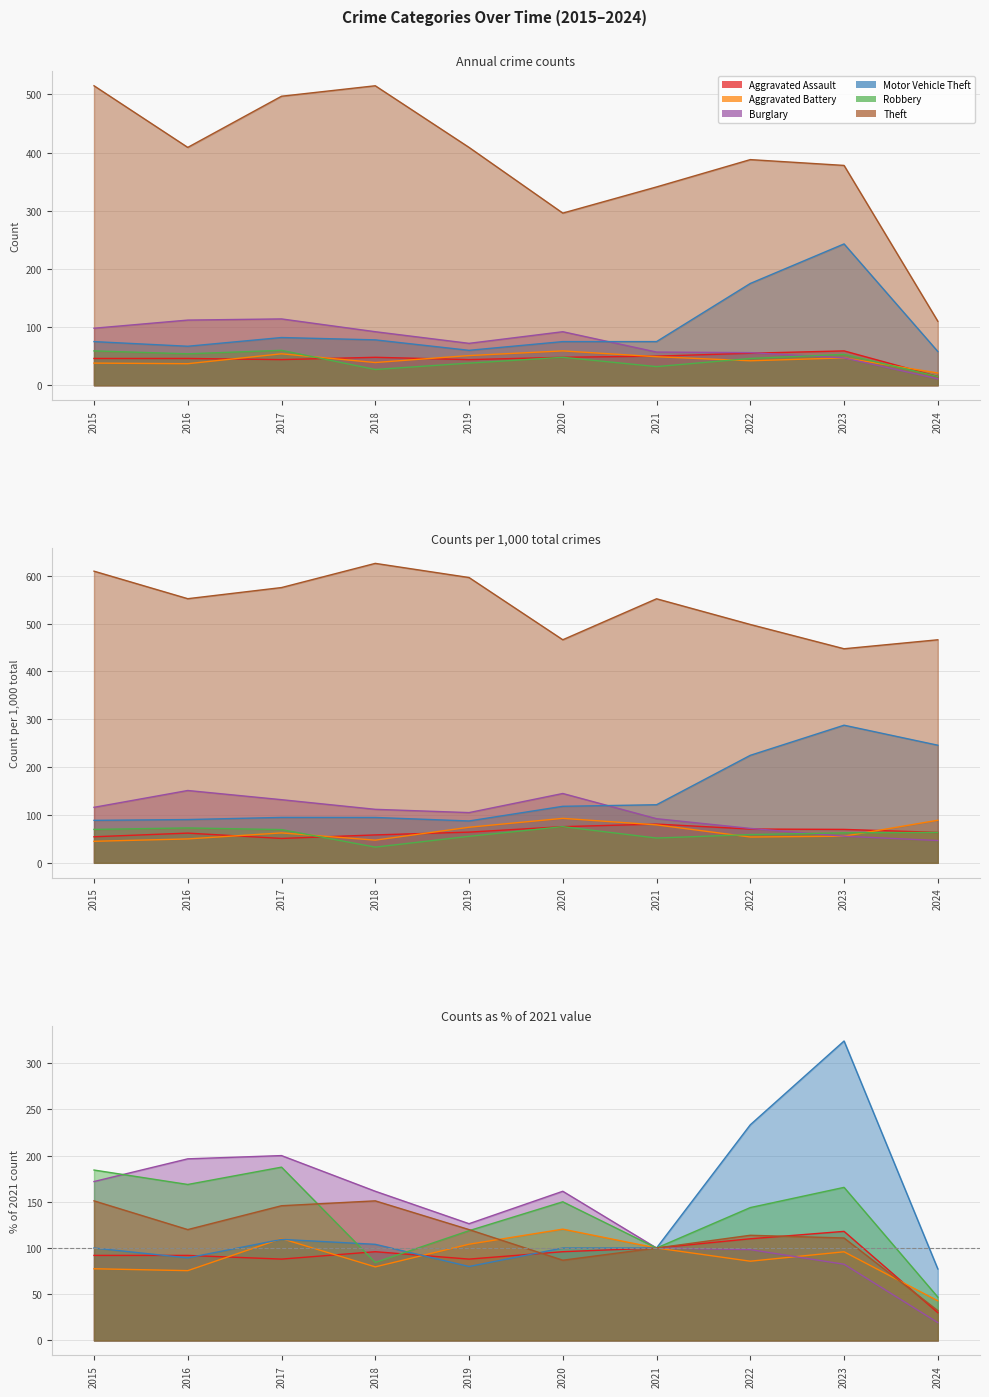

Where do Aggravated Assault and Robbery first cross each other?

2017 and 2018